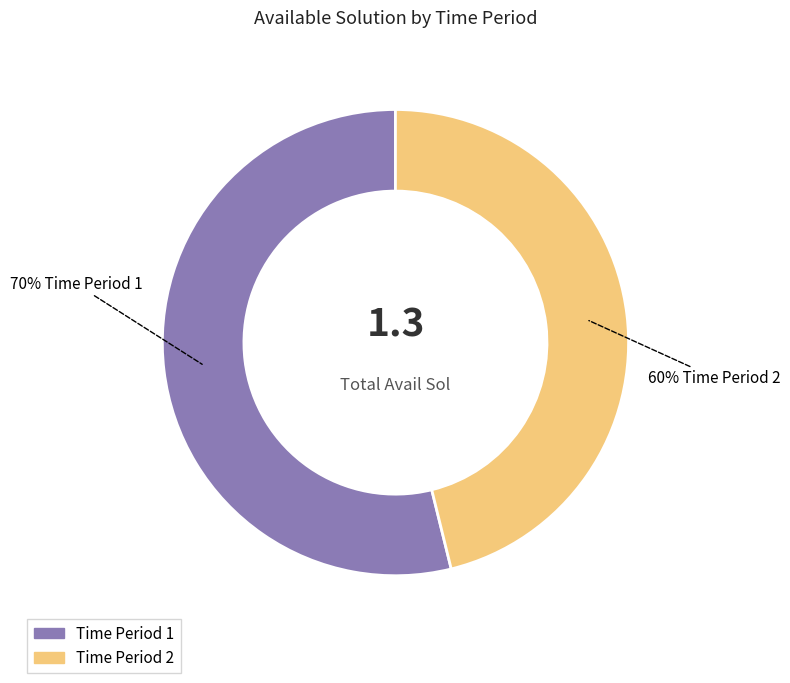

To the nearest percent, what portion does 2 represent?

46%